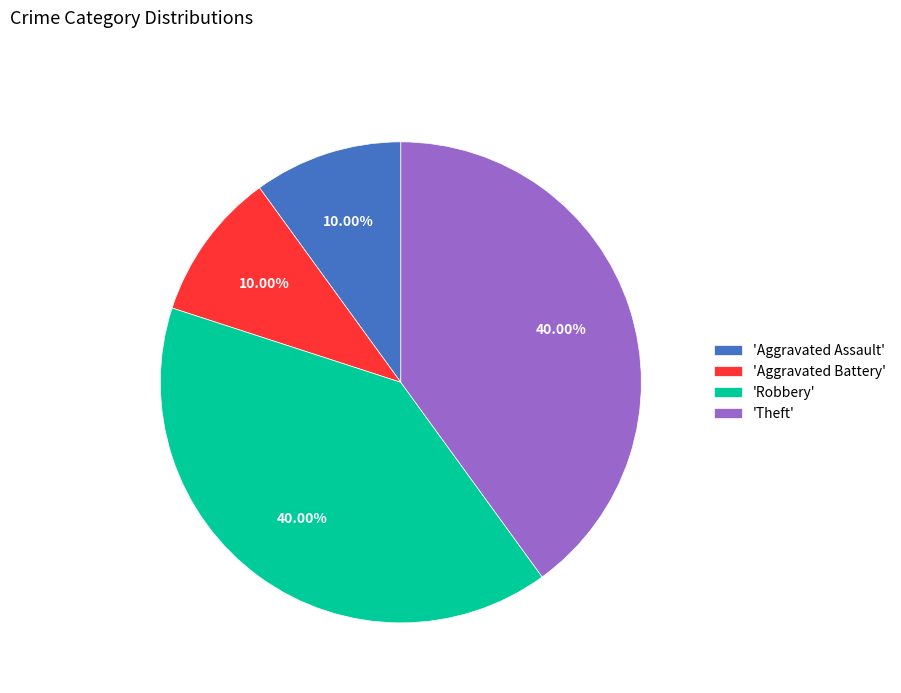

Between 'Robbery' and 'Aggravated Assault', which is larger?

'Robbery'